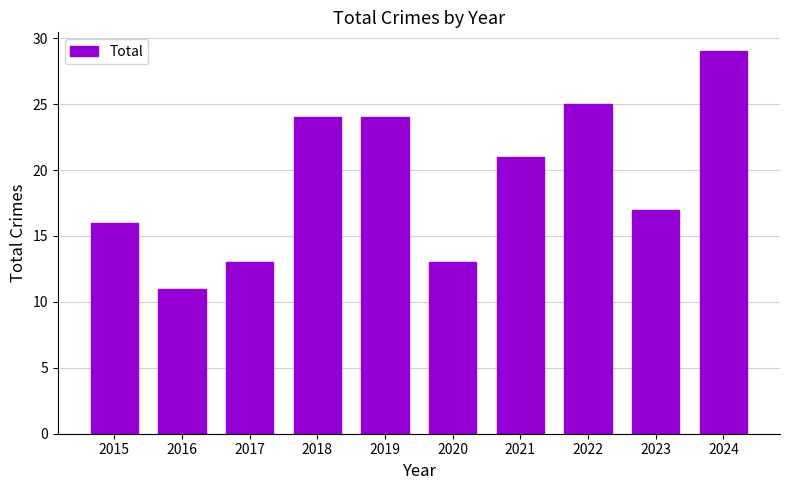

What is the sum of all values?

193